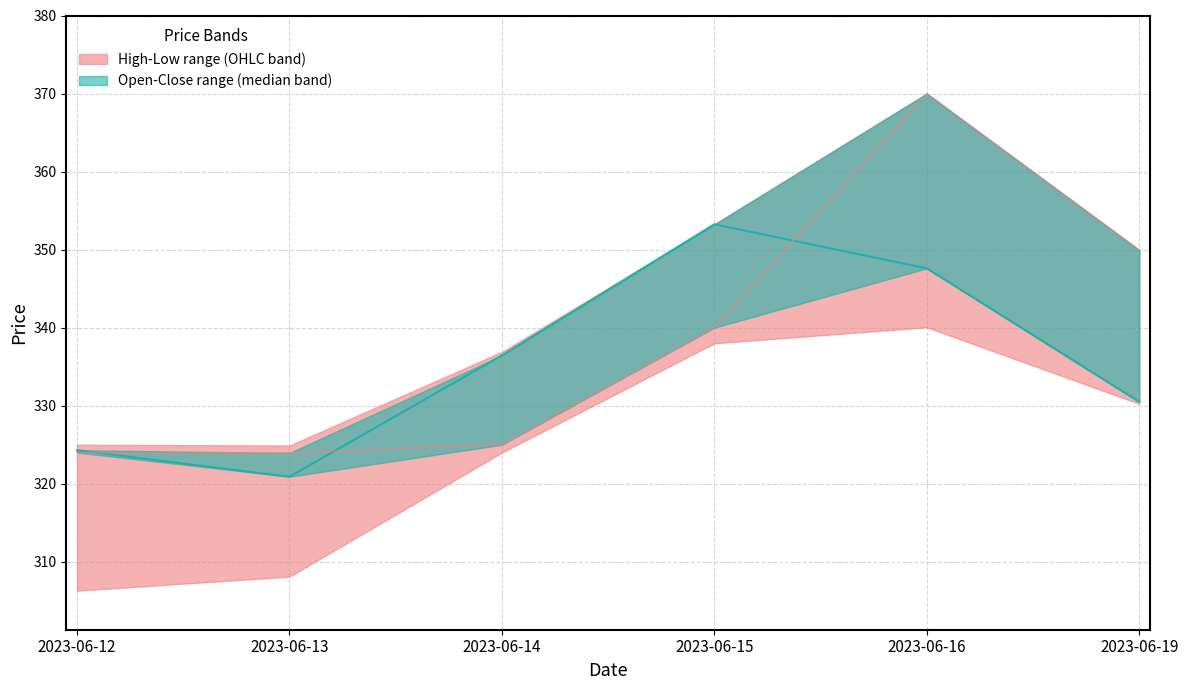

What is the value of the Close (median) point at the 2nd from the left?

320.9